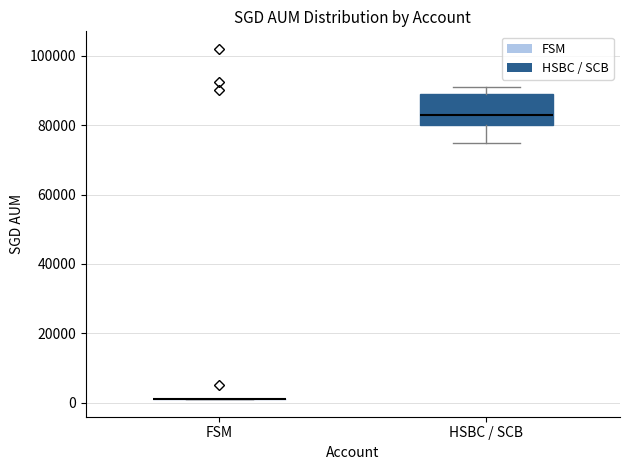

Which box is the tallest, from its lower edge to its upper edge?

HSBC / SCB